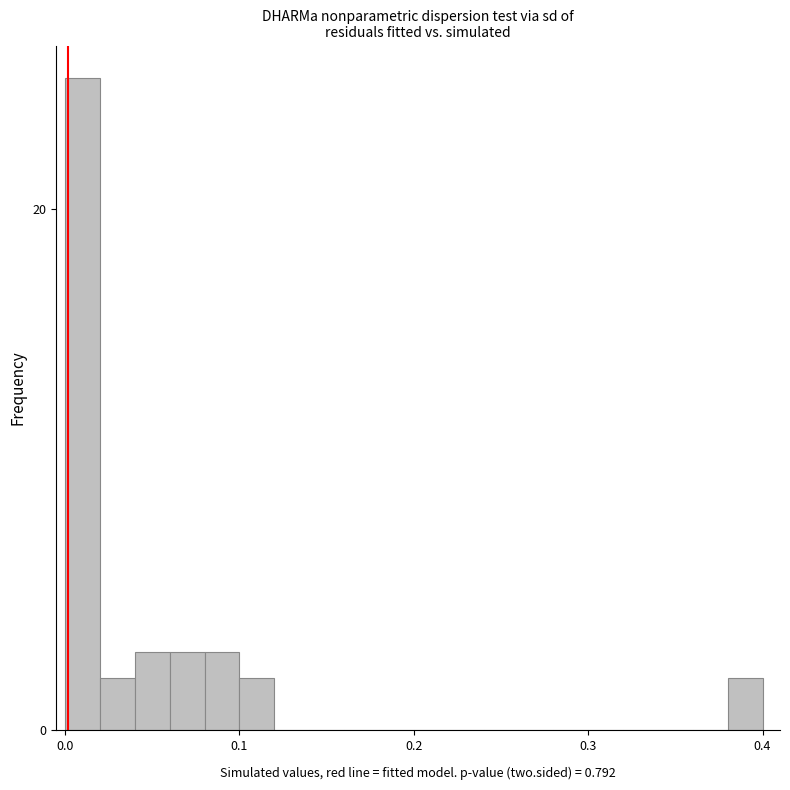

Read against the x-axis, roughly where is the centre of the tallest bar?

0.01